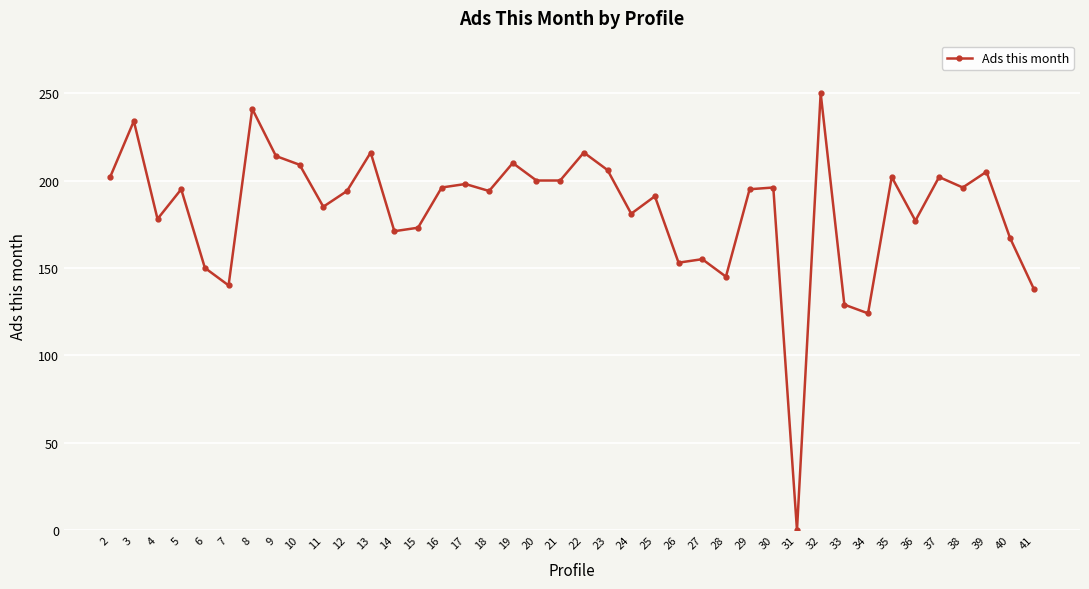

How many positive values are there?

39